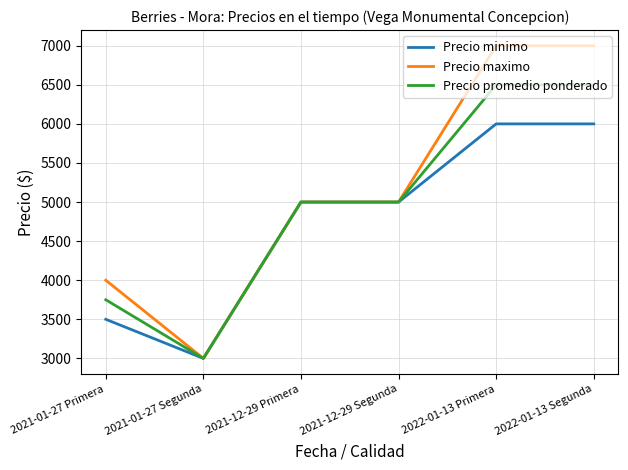

What is the difference between the highest and lowest values at 2021-01-27 Primera?

500